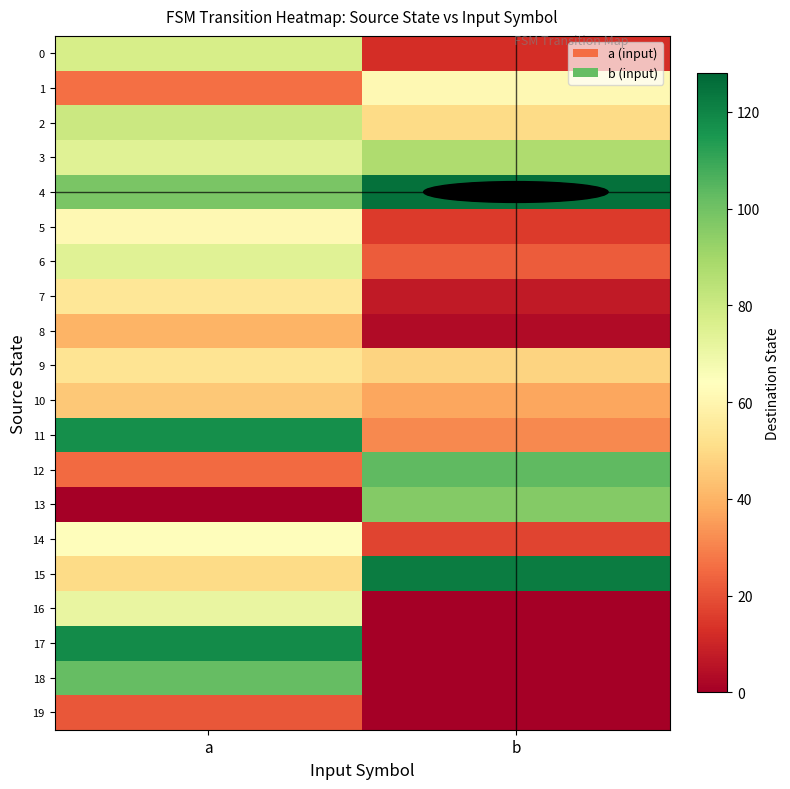

What is the spread (max minus min) of values at a?

118